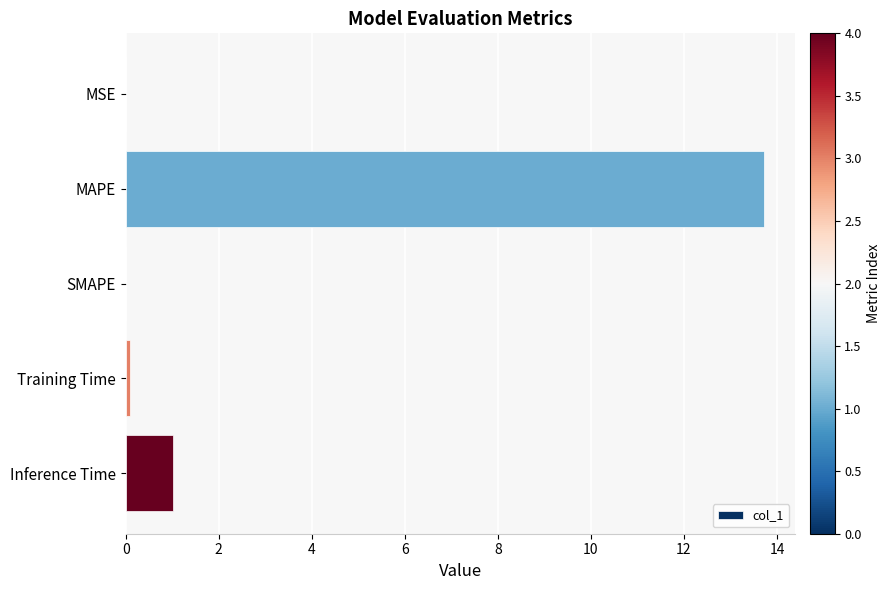

Which label corresponds to the largest value in the chart?

MAPE